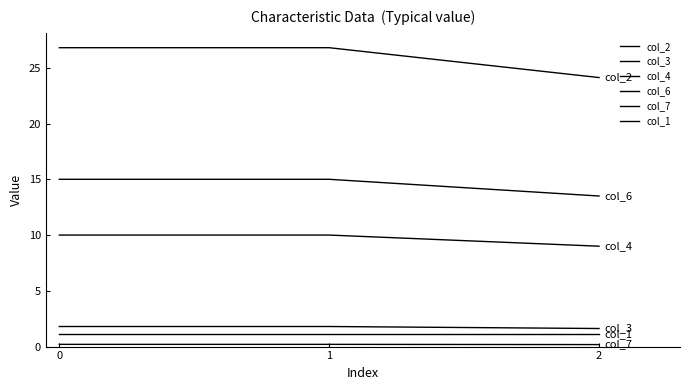

What is the approximate value of col_7 at 0?

0.2